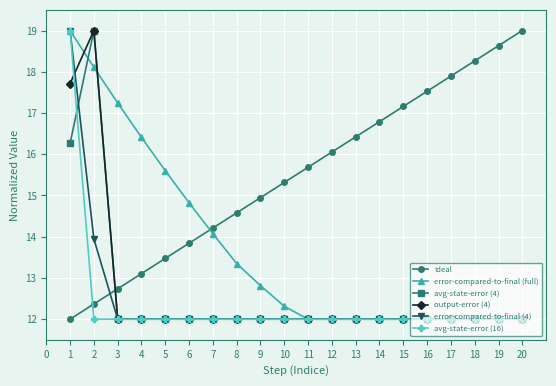

Reading left to right, transcribe all the data shown in this chart.

Ideal: 12.0	12.4	12.7	13.1	13.5	13.8	14.2	14.6	14.9	15.3	15.7	16.1	16.4	16.8	17.2	17.5	17.9	18.3	18.6	19.0
error-compared-to-final (full): 19.0	18.1	17.2	16.4	15.6	14.8	14.1	13.3	12.8	12.3	12.0	12.0	12.0	12.0	12.0	12.0	12.0	12.0	12.0	12.0
avg-state-error (4): 16.3	19.0	12.0	12.0	12.0	12.0	12.0	12.0	12.0	12.0	12.0	12.0	12.0	12.0	12.0	12.0	12.0	12.0	12.0	12.0
output-error (4): 17.7	19.0	12.0	12.0	12.0	12.0	12.0	12.0	12.0	12.0	12.0	12.0	12.0	12.0	12.0	12.0	12.0	12.0	12.0	12.0
error-compared-to-final (4): 19.0	13.9	12.0	12.0	12.0	12.0	12.0	12.0	12.0	12.0	12.0	12.0	12.0	12.0	12.0	12.0	12.0	12.0	12.0	12.0
avg-state-error (16): 19.0	12.0	12.0	12.0	12.0	12.0	12.0	12.0	12.0	12.0	12.0	12.0	12.0	12.0	12.0	12.0	12.0	12.0	12.0	12.0